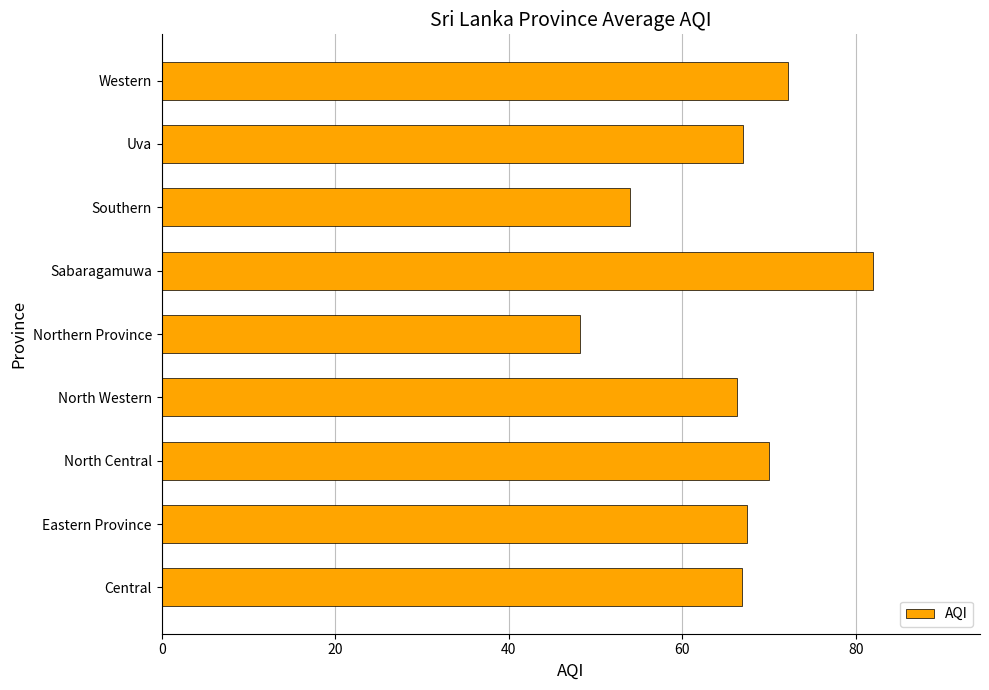

What is the difference between the values at Southern and Eastern Province?

13.5